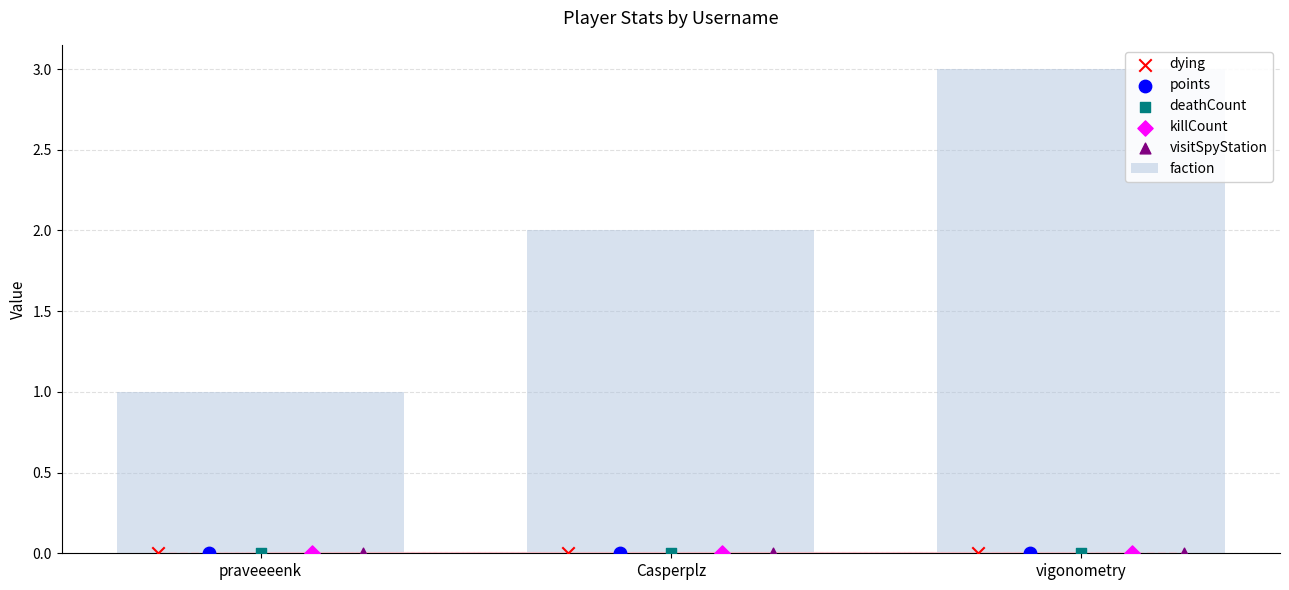

Which series has the widest spread of Y values?

faction